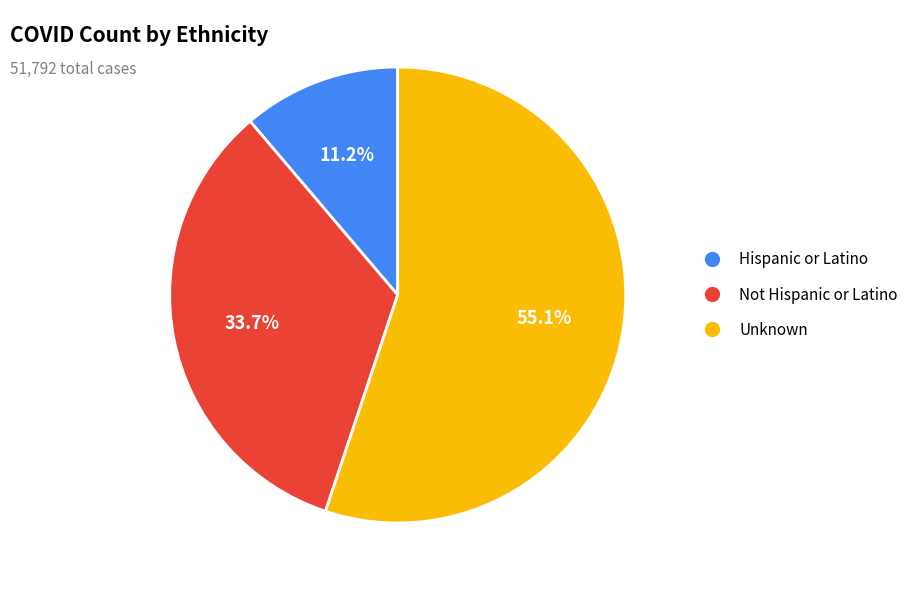

Is it true that Unknown is 55% of the pie?

True